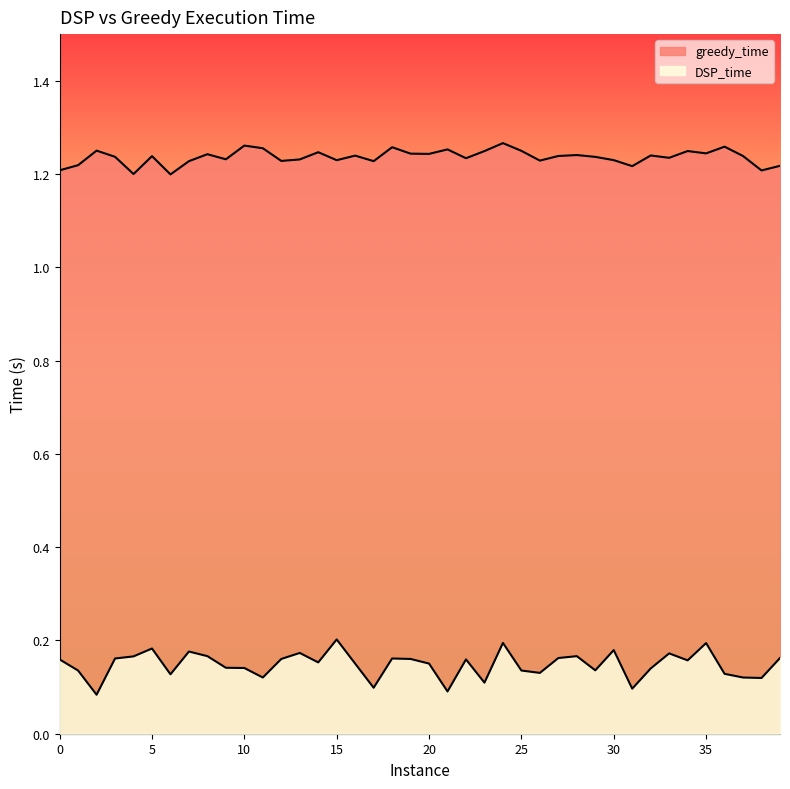

List the series in order of their peak value, highest first.

greedy_time, DSP_time